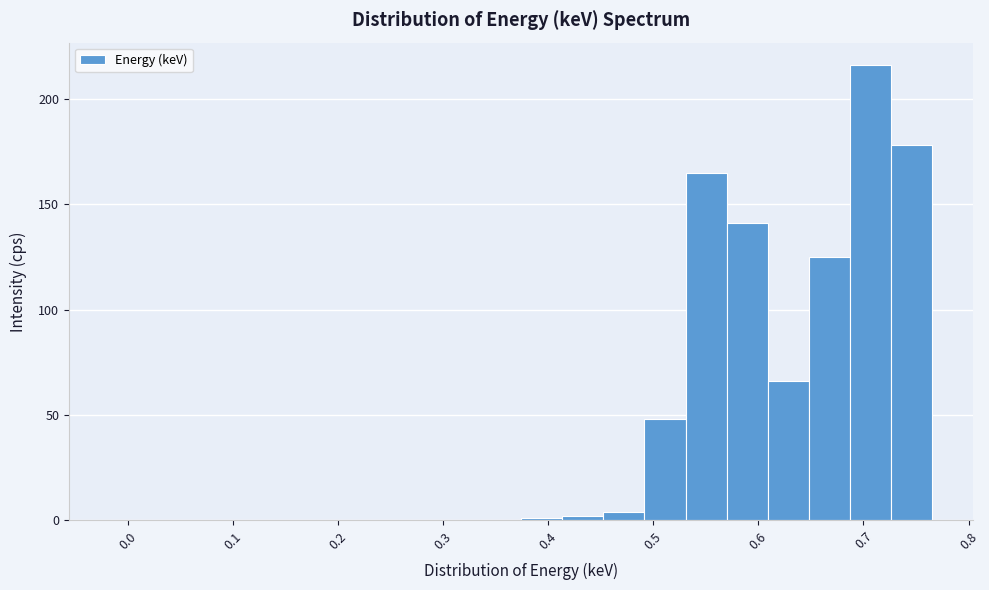

Read against the x-axis, roughly where is the centre of the tallest bar?

0.71